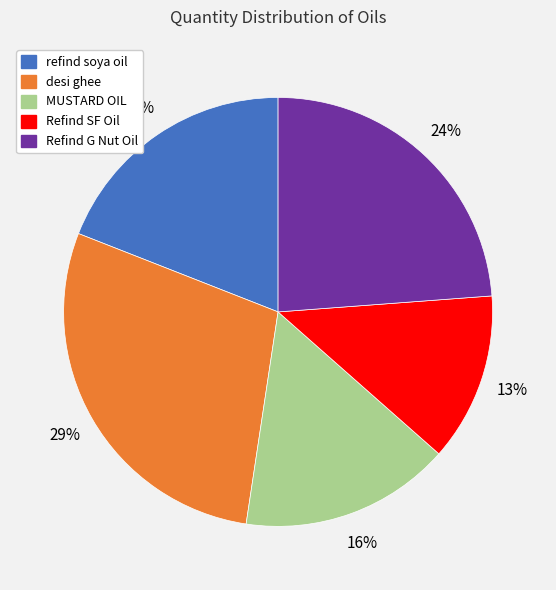

How many slices are in this pie chart?

5